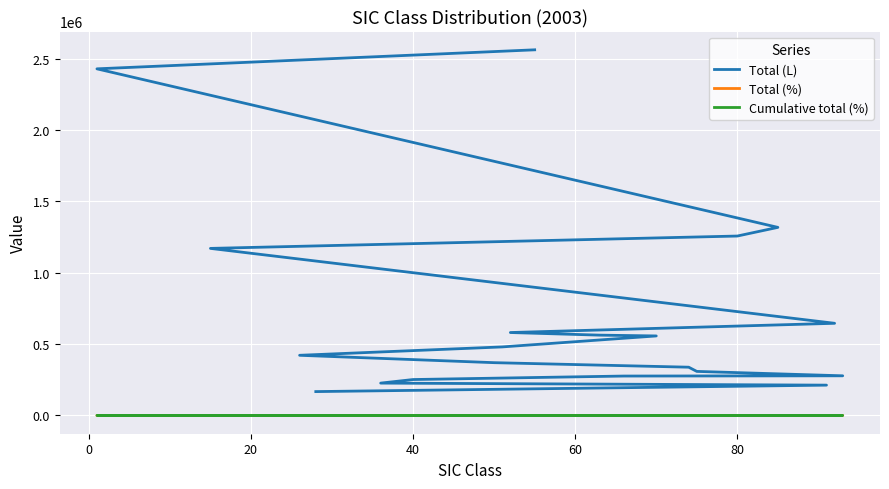

What is the highest value of the Total (%) series?

15.9